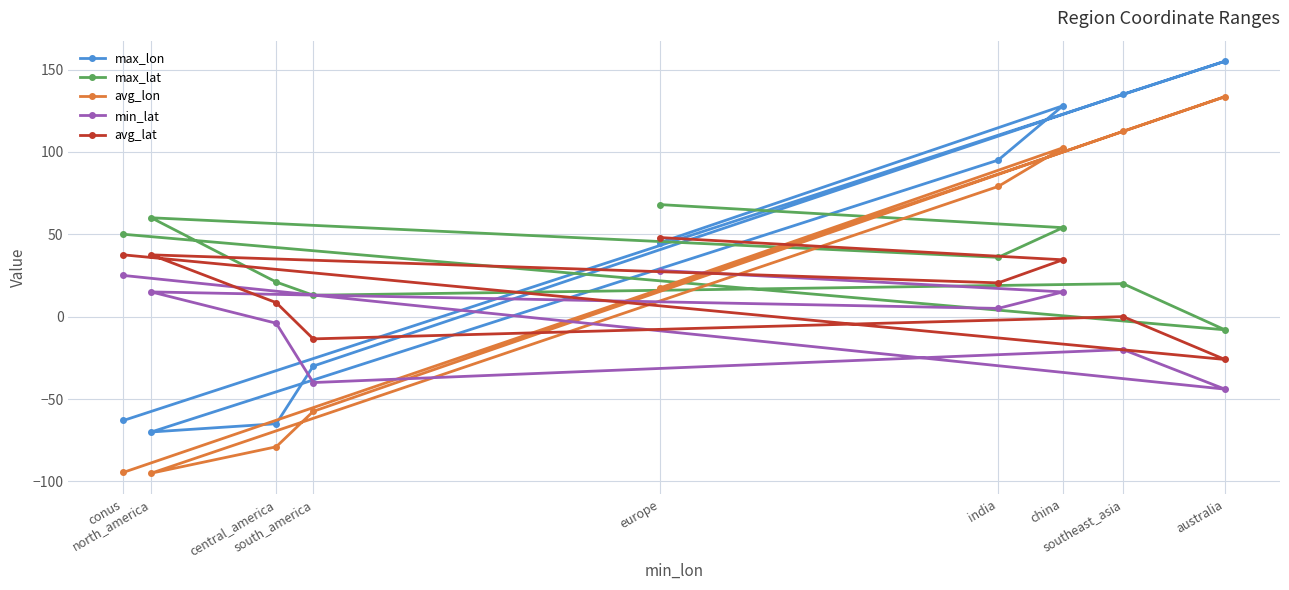

What is the value of the avg_lat point at the 4th from the left?

-13.5